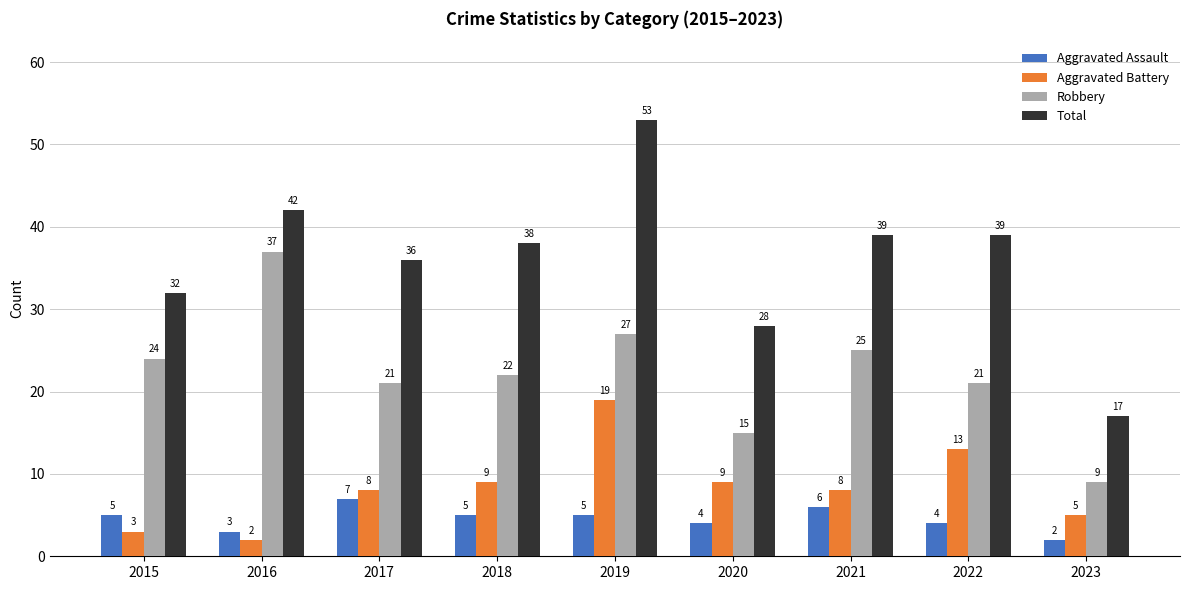

Where does the Robbery series first go above 22?

2015